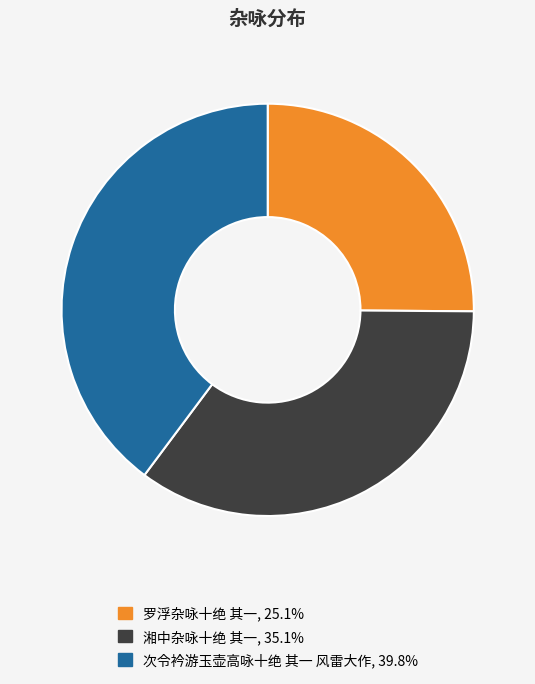

Rank the categories by value from highest to lowest.

次令衿游玉壶高咏十绝 其一 风雷大作, 湘中杂咏十绝 其一, 罗浮杂咏十绝 其一